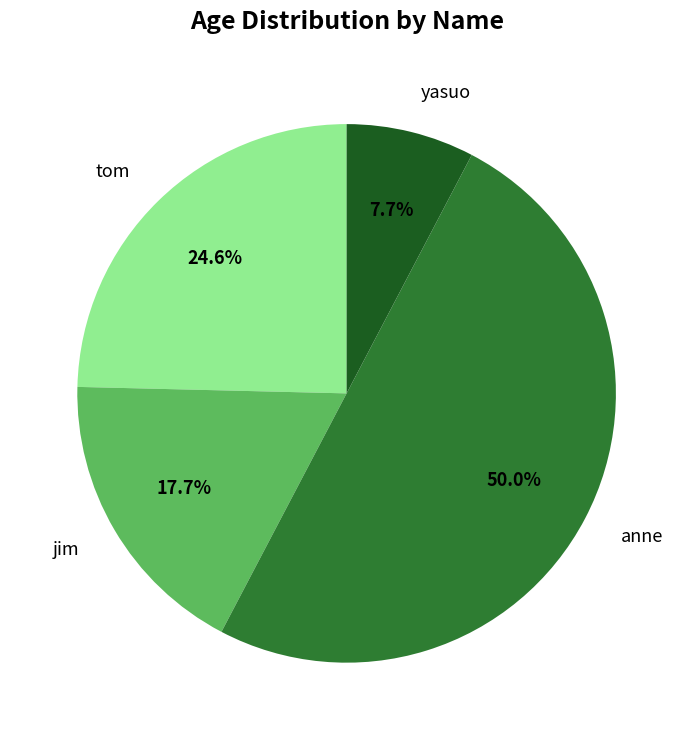

To the nearest percent, what portion does yasuo represent?

8%